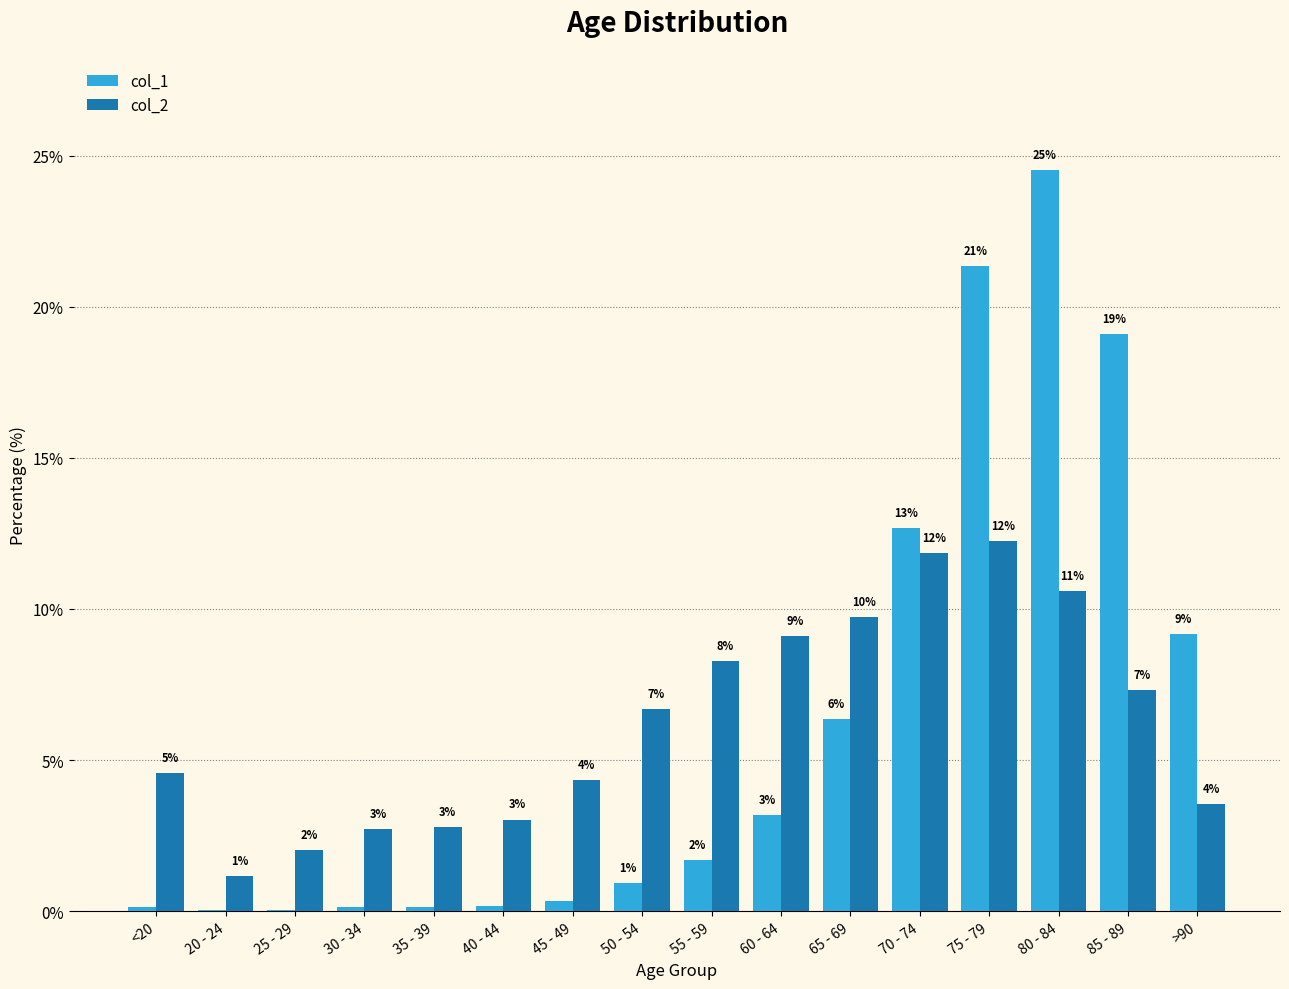

Does the chart contain stacked bars?

No